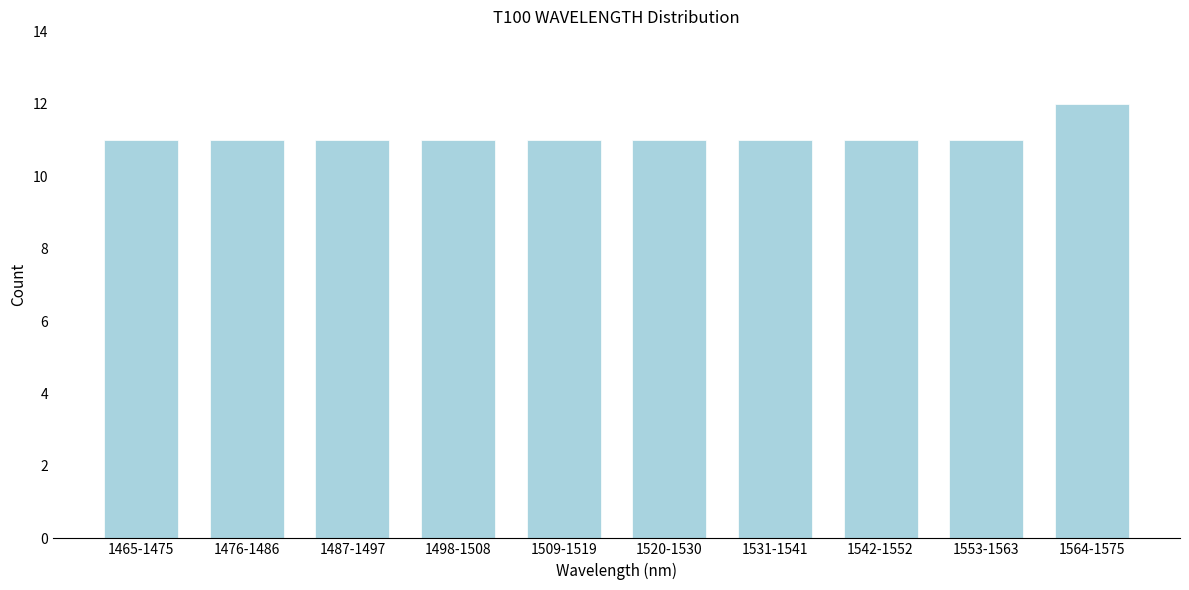

Reading left to right, extract all data points from this chart.

1465-1475=11	1476-1486=11	1487-1497=11	1498-1508=11	1509-1519=11	1520-1530=11	1531-1541=11	1542-1552=11	1553-1563=11	1564-1575=12